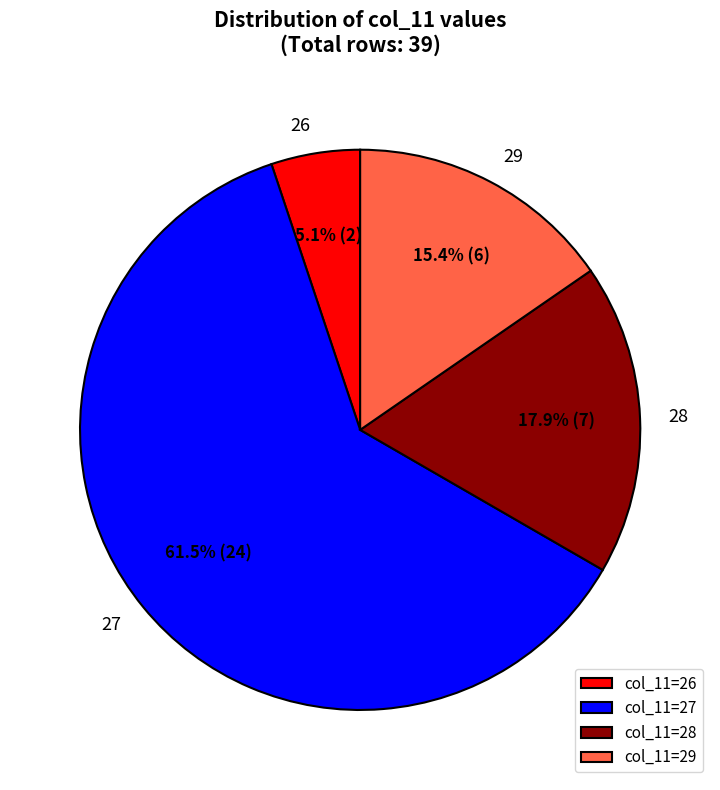

How many segments does this pie chart have?

4